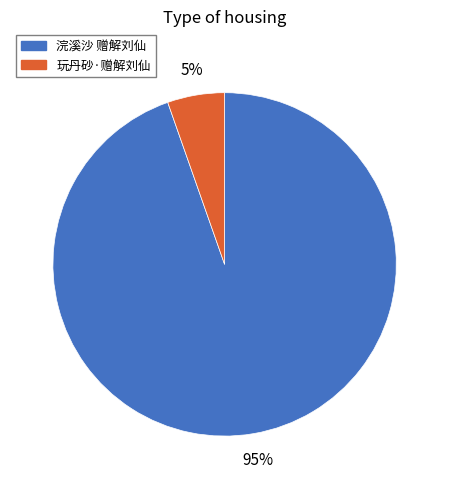

To the nearest percent, what percentage of the pie is 浣溪沙 赠解刘仙?

95%